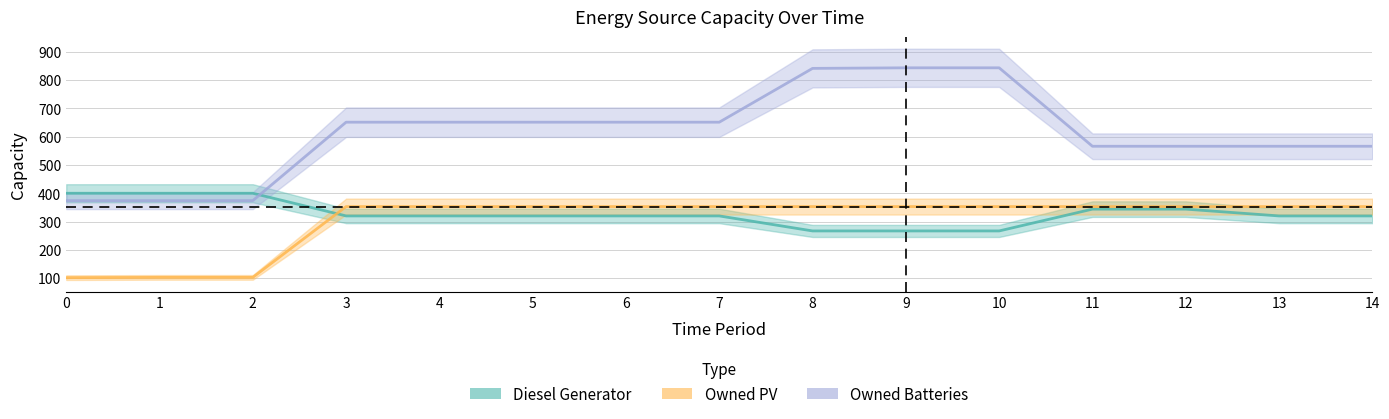

Count the Owned Batteries values in the range 566 to 651.

9